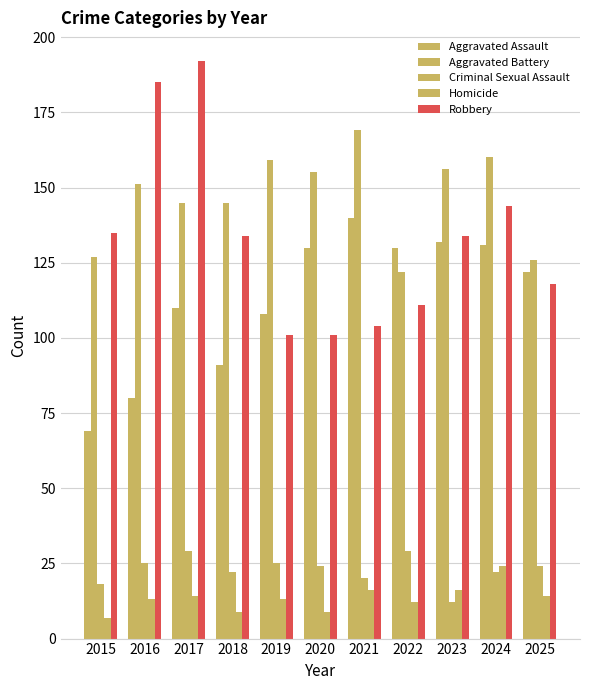

How many groups of bars are there?

11